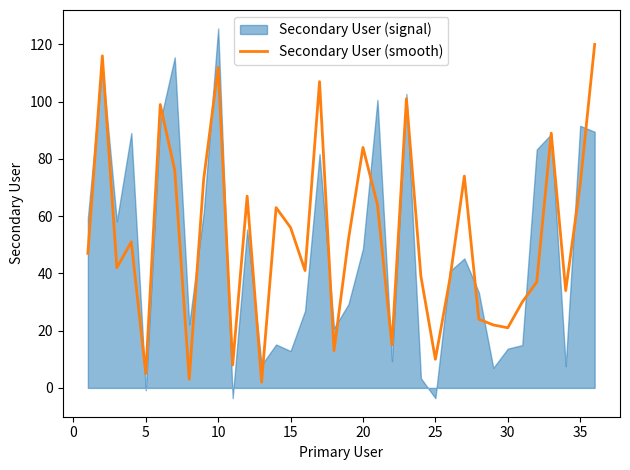

Reading left to right, extract all data points from this chart.

47	116	42	51	5	99	76	3	73	112	8	67	2	63	56	41	107	13	52	84	64	15	101	39	10	38	74	24	22	21	30	37	89	34	71	120